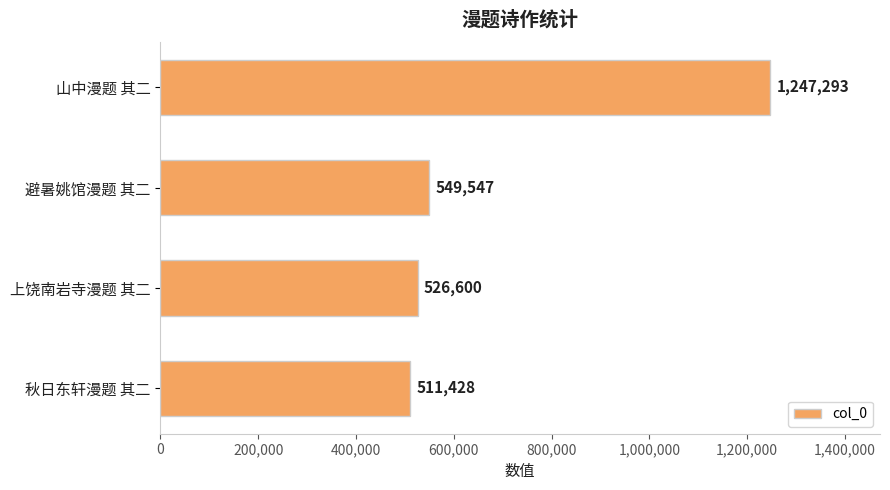

Are the bars horizontal?

Yes